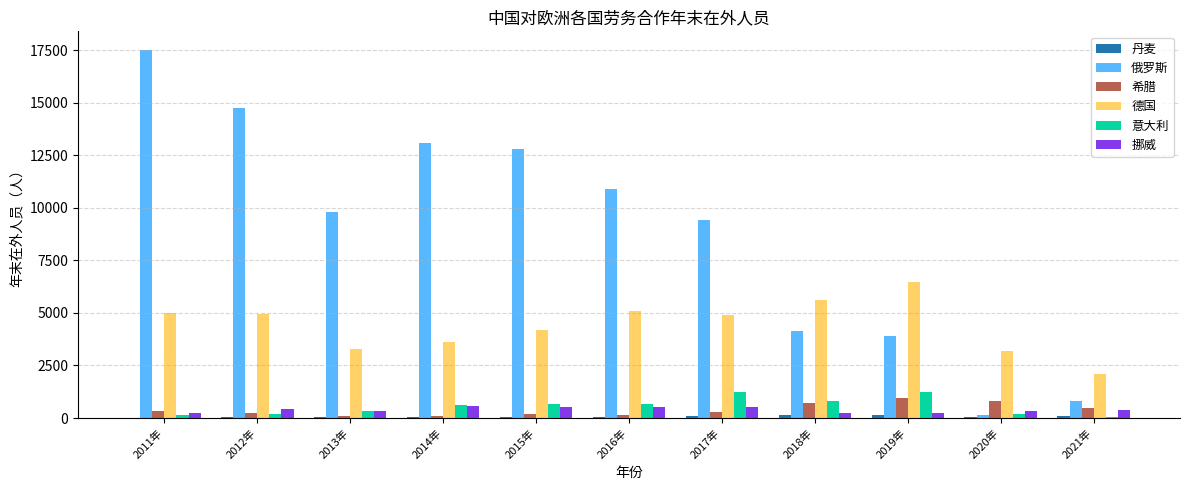

At which label does 德国 reach its peak?

2019年